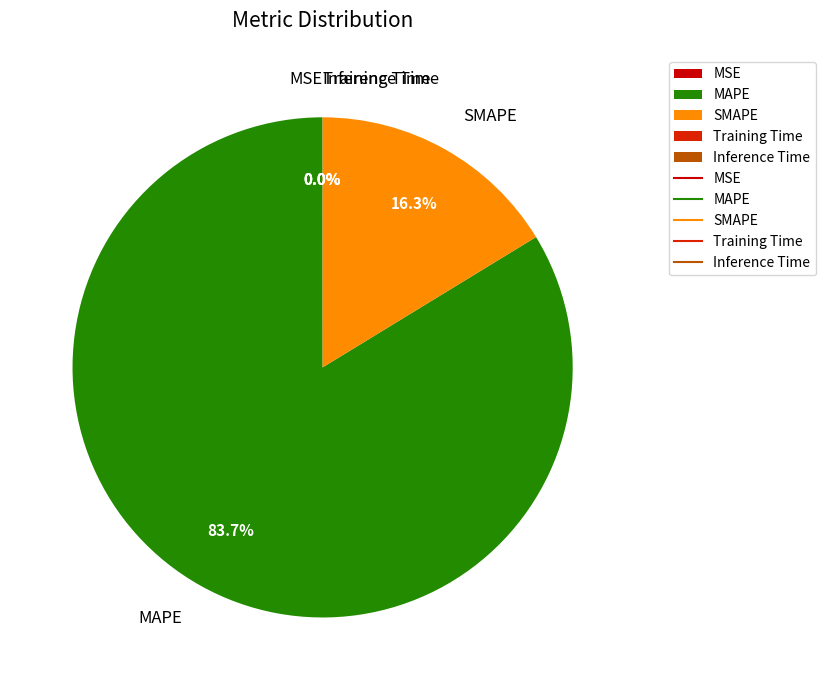

Does MAPE account for over 50% of the chart?

Yes